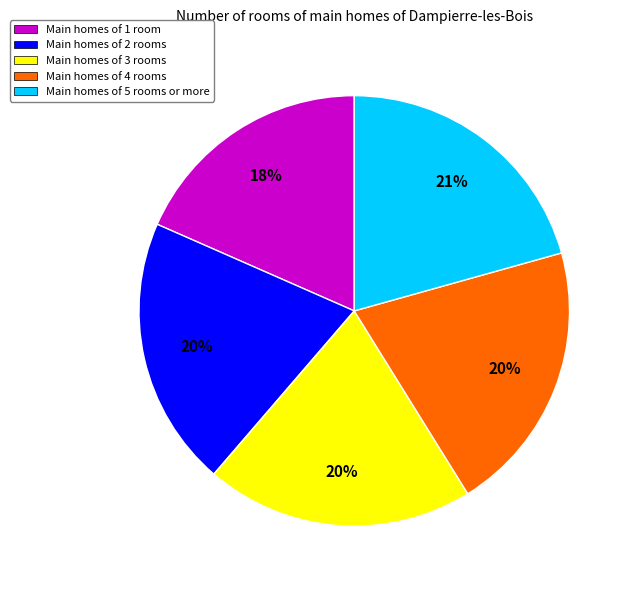

To the nearest percent, what percentage of the pie is Main homes of 4 rooms?

20%